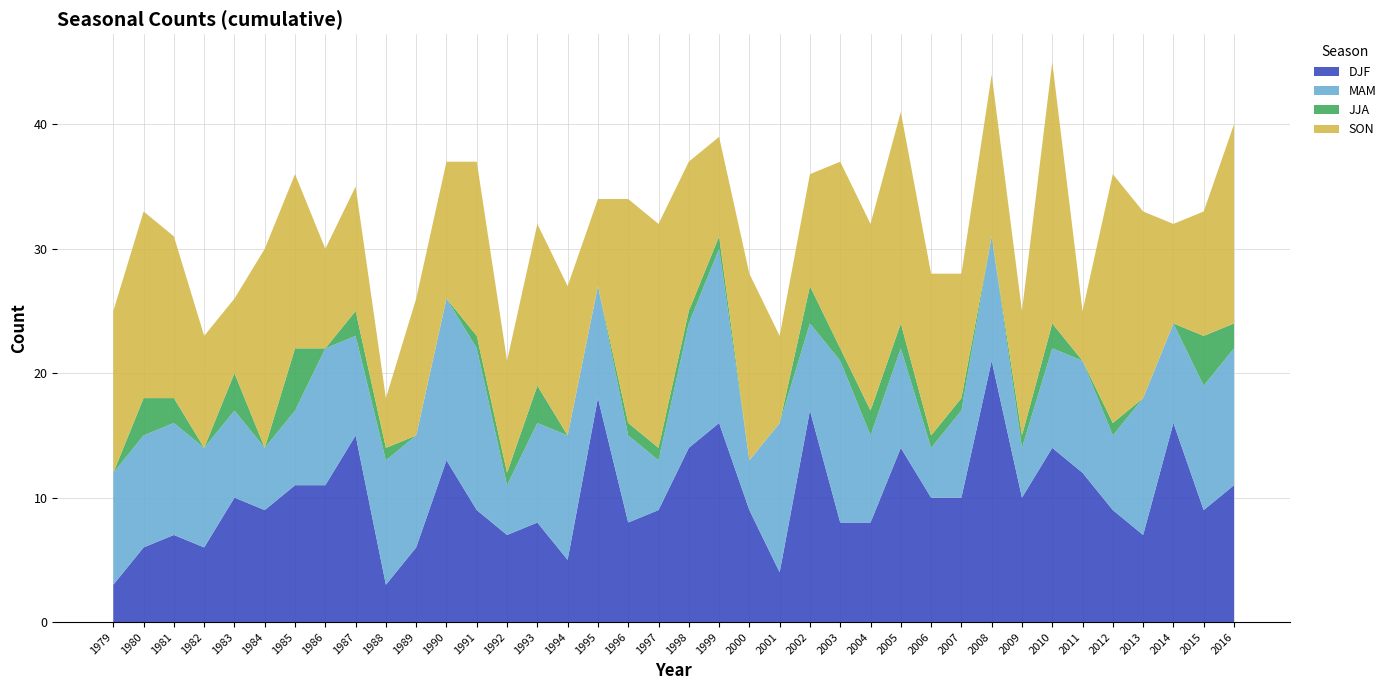

Reading right to left, extract all data points from this chart.

DJF: 2016=11	2015=9	2014=16	2013=7	2012=9	2011=12	2010=14	2009=10	2008=21	2007=10	2006=10	2005=14	2004=8	2003=8	2002=17	2001=4	2000=9	1999=16	1998=14	1997=9	1996=8	1995=18	1994=5	1993=8	1992=7	1991=9	1990=13	1989=6	1988=3	1987=15	1986=11	1985=11	1984=9	1983=10	1982=6	1981=7	1980=6	1979=3
MAM: 2016=11	2015=10	2014=8	2013=11	2012=6	2011=9	2010=8	2009=4	2008=10	2007=7	2006=4	2005=8	2004=7	2003=13	2002=7	2001=12	2000=4	1999=14	1998=10	1997=4	1996=7	1995=9	1994=10	1993=8	1992=4	1991=13	1990=13	1989=9	1988=10	1987=8	1986=11	1985=6	1984=5	1983=7	1982=8	1981=9	1980=9	1979=9
JJA: 2016=2	2015=4	2014=0	2013=0	2012=1	2011=0	2010=2	2009=1	2008=0	2007=1	2006=1	2005=2	2004=2	2003=1	2002=3	2001=0	2000=0	1999=1	1998=1	1997=1	1996=1	1995=0	1994=0	1993=3	1992=1	1991=1	1990=0	1989=0	1988=1	1987=2	1986=0	1985=5	1984=0	1983=3	1982=0	1981=2	1980=3	1979=0
SON: 2016=16	2015=10	2014=8	2013=15	2012=20	2011=4	2010=21	2009=10	2008=13	2007=10	2006=13	2005=17	2004=15	2003=15	2002=9	2001=7	2000=15	1999=8	1998=12	1997=18	1996=18	1995=7	1994=12	1993=13	1992=9	1991=14	1990=11	1989=11	1988=4	1987=10	1986=8	1985=14	1984=16	1983=6	1982=9	1981=13	1980=15	1979=13